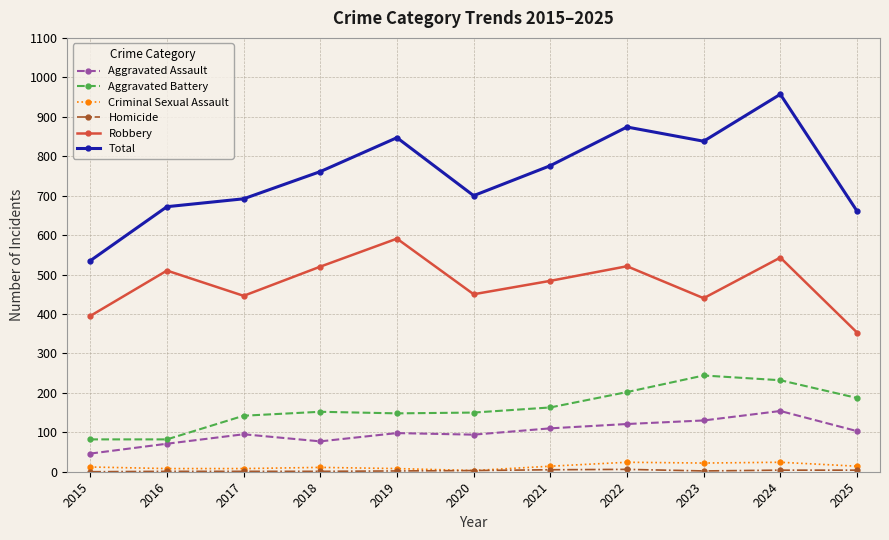

What is the greatest value displayed?

957